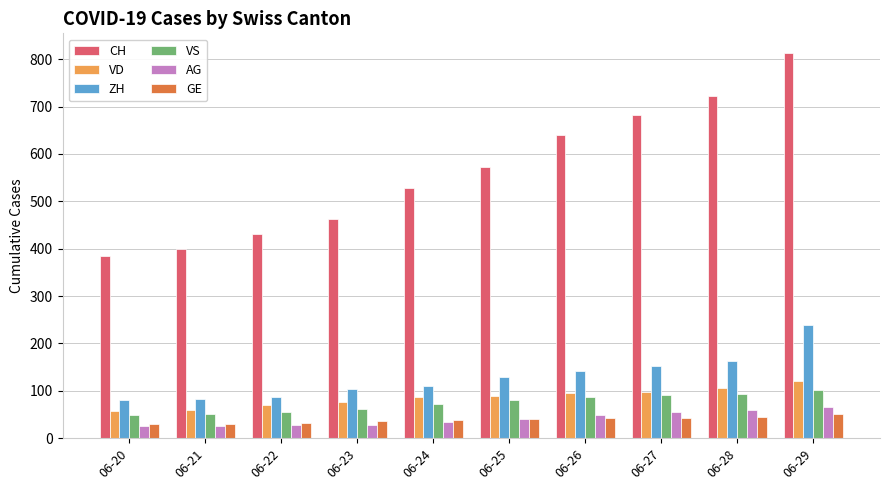

What is the greatest value displayed?

814